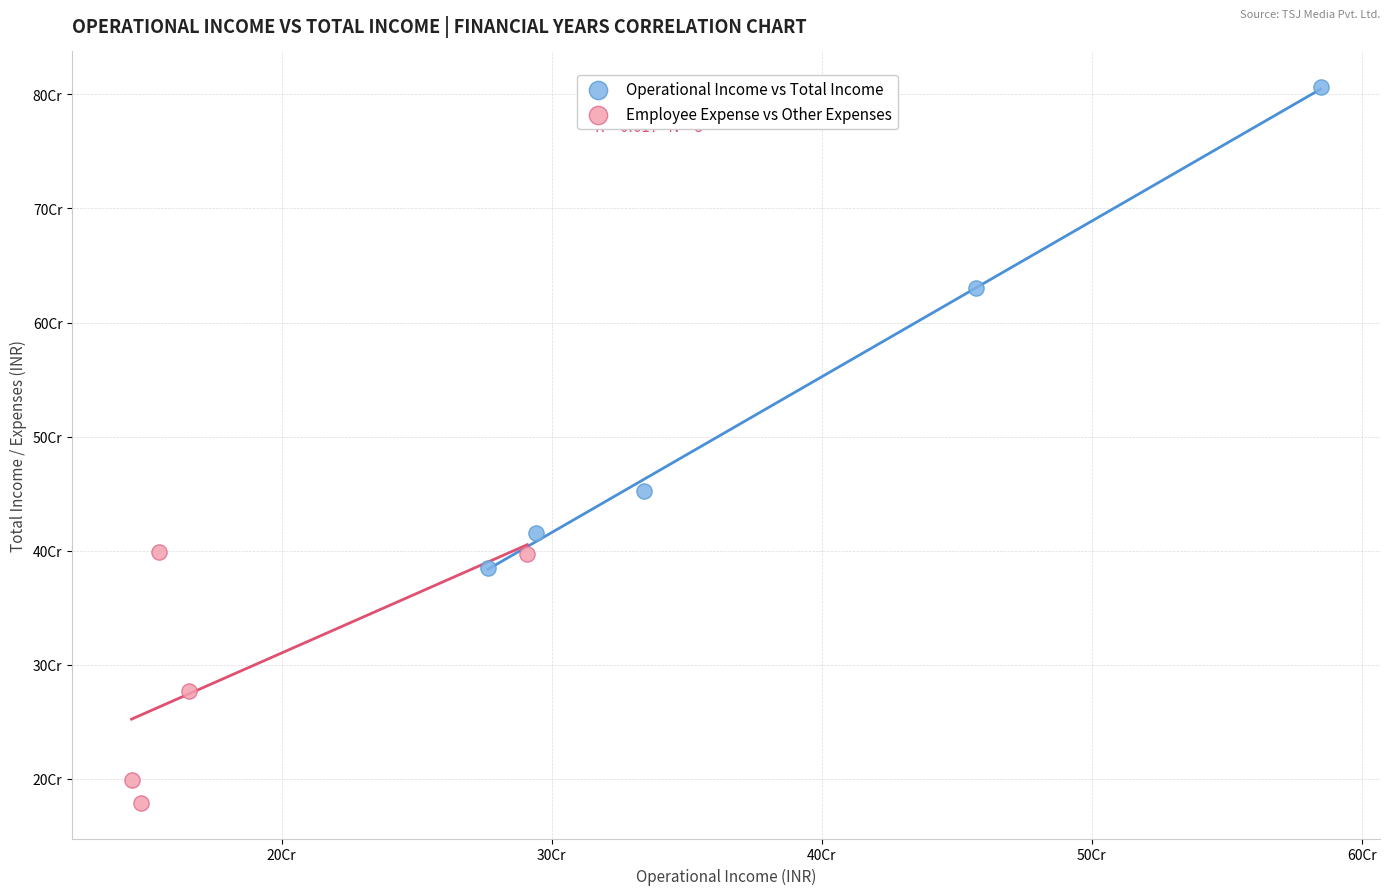

What are all the series names shown in the legend?

Operational Income vs Total Income, Employee Expense vs Other Expenses